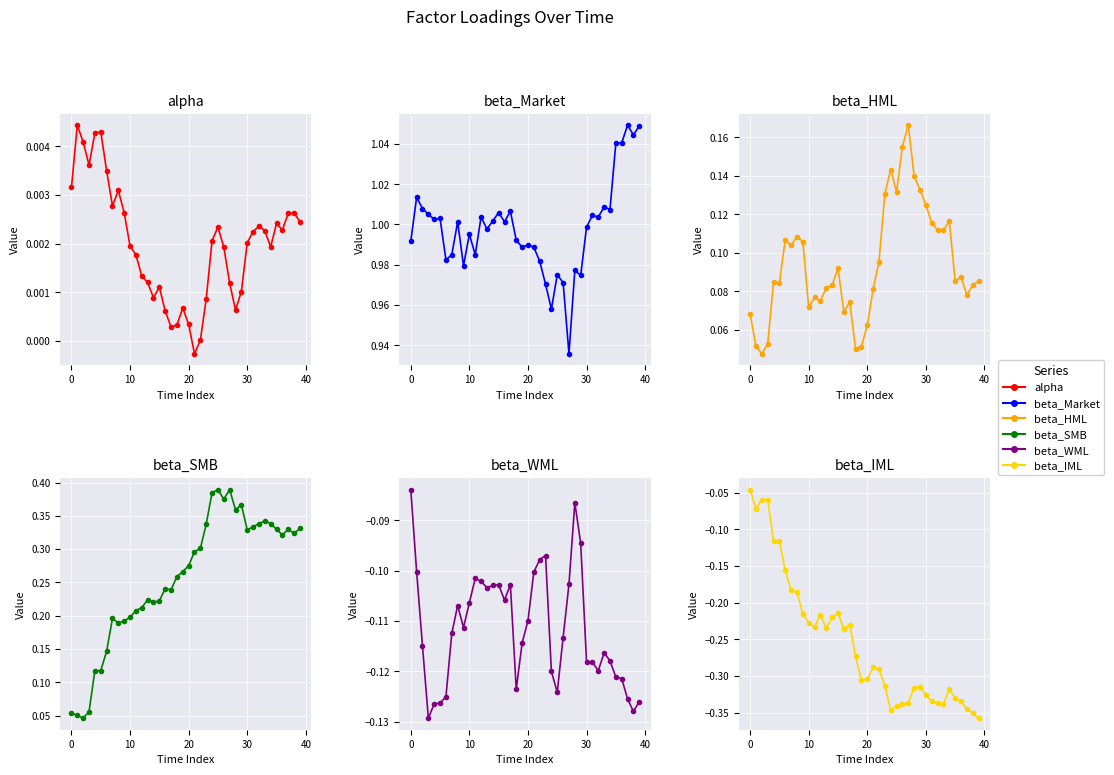

Reading left to right, transcribe all the data shown in this chart.

alpha: 0.0	0.0	0.0	0.0	0.0	0.0	0.0	0.0	0.0	0.0	0.0	0.0	0.0	0.0	0.0	0.0	0.0	0.0	0.0	0.0	0.0	-0.0	0.0	0.0	0.0	0.0	0.0	0.0	0.0	0.0	0.0	0.0	0.0	0.0	0.0	0.0	0.0	0.0	0.0	0.0
beta_Market: 1.0	1.0	1.0	1.0	1.0	1.0	1.0	1.0	1.0	1.0	1.0	1.0	1.0	1.0	1.0	1.0	1.0	1.0	1.0	1.0	1.0	1.0	1.0	1.0	1.0	1.0	1.0	0.9	1.0	1.0	1.0	1.0	1.0	1.0	1.0	1.0	1.0	1.0	1.0	1.0
beta_HML: 0.1	0.1	0.0	0.1	0.1	0.1	0.1	0.1	0.1	0.1	0.1	0.1	0.1	0.1	0.1	0.1	0.1	0.1	0.1	0.1	0.1	0.1	0.1	0.1	0.1	0.1	0.2	0.2	0.1	0.1	0.1	0.1	0.1	0.1	0.1	0.1	0.1	0.1	0.1	0.1
beta_SMB: 0.1	0.1	0.0	0.1	0.1	0.1	0.1	0.2	0.2	0.2	0.2	0.2	0.2	0.2	0.2	0.2	0.2	0.2	0.3	0.3	0.3	0.3	0.3	0.3	0.4	0.4	0.4	0.4	0.4	0.4	0.3	0.3	0.3	0.3	0.3	0.3	0.3	0.3	0.3	0.3
beta_WML: -0.1	-0.1	-0.1	-0.1	-0.1	-0.1	-0.1	-0.1	-0.1	-0.1	-0.1	-0.1	-0.1	-0.1	-0.1	-0.1	-0.1	-0.1	-0.1	-0.1	-0.1	-0.1	-0.1	-0.1	-0.1	-0.1	-0.1	-0.1	-0.1	-0.1	-0.1	-0.1	-0.1	-0.1	-0.1	-0.1	-0.1	-0.1	-0.1	-0.1
beta_IML: -0.0	-0.1	-0.1	-0.1	-0.1	-0.1	-0.2	-0.2	-0.2	-0.2	-0.2	-0.2	-0.2	-0.2	-0.2	-0.2	-0.2	-0.2	-0.3	-0.3	-0.3	-0.3	-0.3	-0.3	-0.3	-0.3	-0.3	-0.3	-0.3	-0.3	-0.3	-0.3	-0.3	-0.3	-0.3	-0.3	-0.3	-0.3	-0.4	-0.4